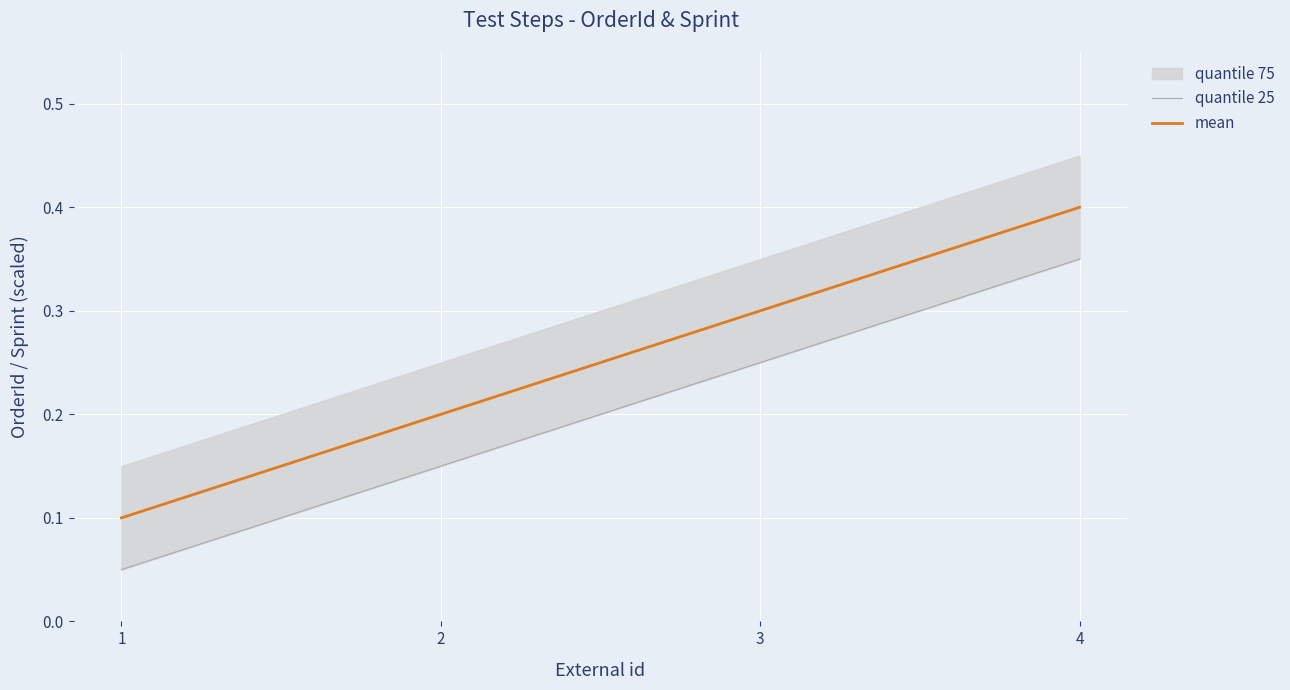

What is the average value of the quantile 25 series?

0.2